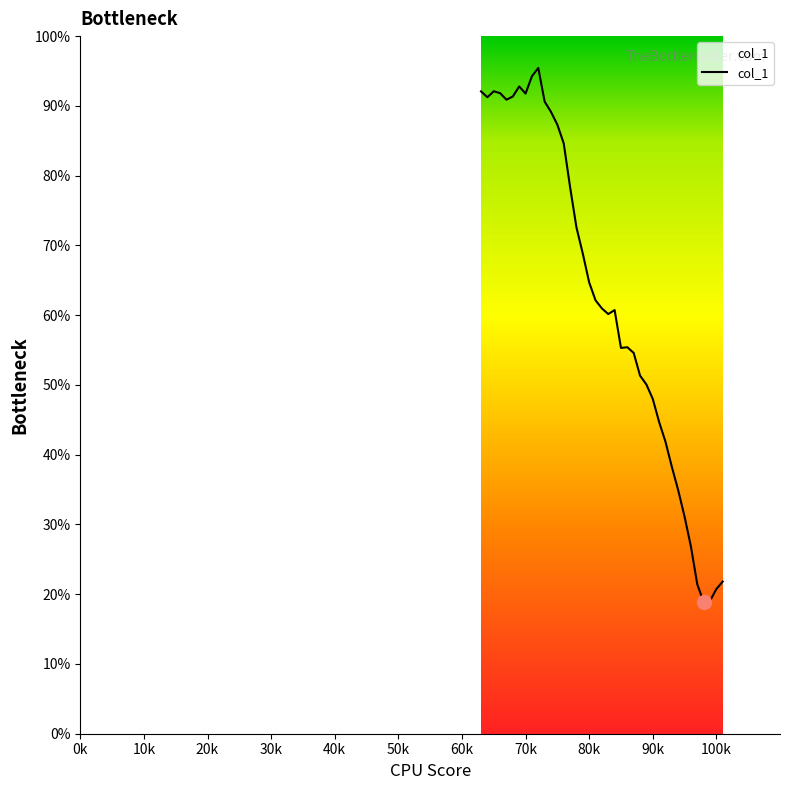

What is the minimum value shown in the chart?

18.9